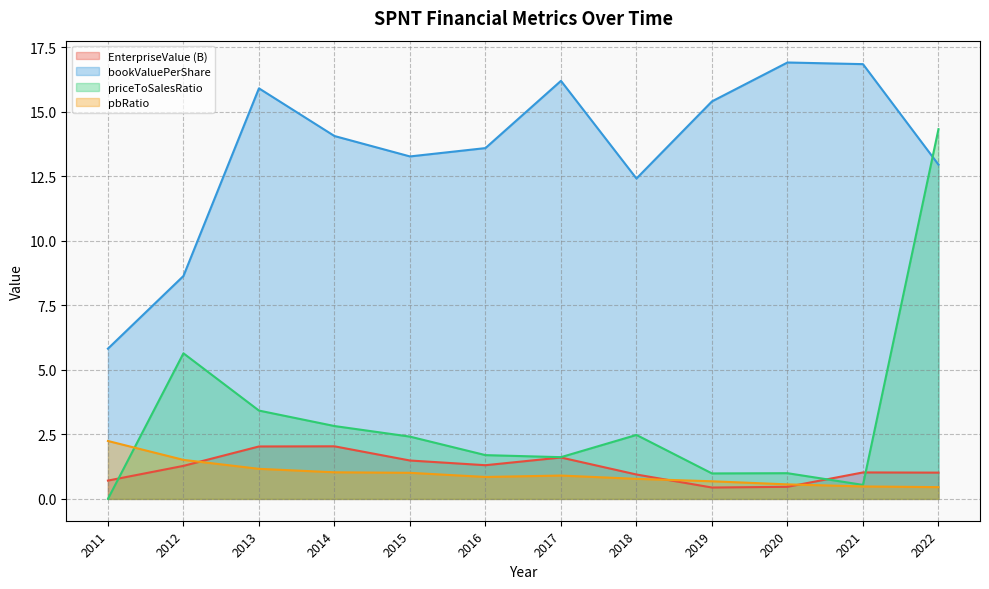

Reading right to left, transcribe all the data shown in this chart.

EnterpriseValue: 2022=1.0	2021=1.0	2020=0.5	2019=0.4	2018=0.9	2017=1.6	2016=1.3	2015=1.5	2014=2.0	2013=2.0	2012=1.3	2011=0.7
bookValuePerShare: 2022=12.9	2021=16.8	2020=16.9	2019=15.4	2018=12.4	2017=16.2	2016=13.6	2015=13.3	2014=14.1	2013=15.9	2012=8.6	2011=5.8
priceToSalesRatio: 2022=14.3	2021=0.5	2020=1.0	2019=1.0	2018=2.5	2017=1.6	2016=1.7	2015=2.4	2014=2.8	2013=3.4	2012=5.6	2011=0.0
pbRatio: 2022=0.5	2021=0.5	2020=0.6	2019=0.7	2018=0.8	2017=0.9	2016=0.8	2015=1.0	2014=1.0	2013=1.2	2012=1.5	2011=2.2